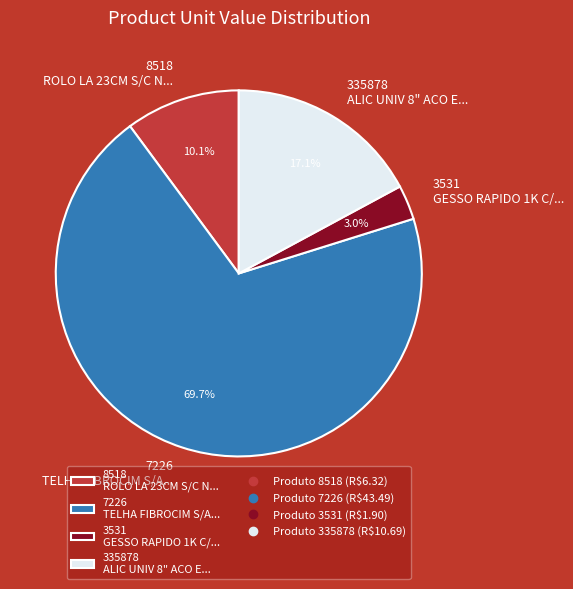

Which slice is the smallest?

3531